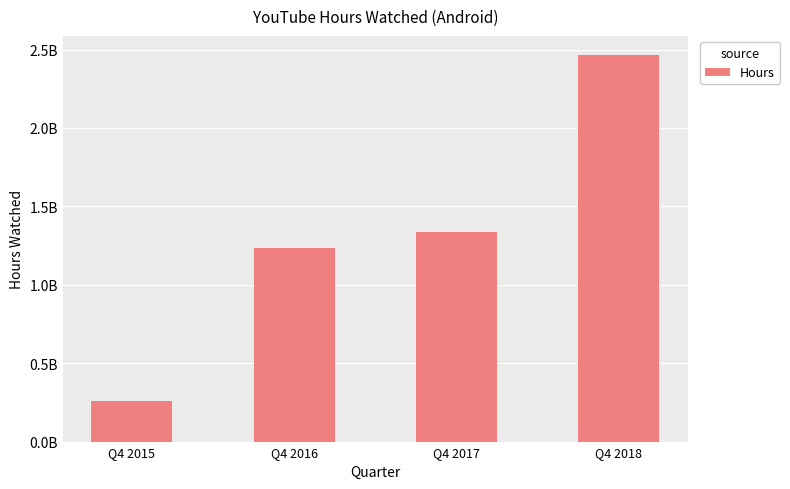

Reading left to right, transcribe all the data shown in this chart.

Q4 2015=256000000	Q4 2016=1235000000	Q4 2017=1339000000	Q4 2018=2464000000